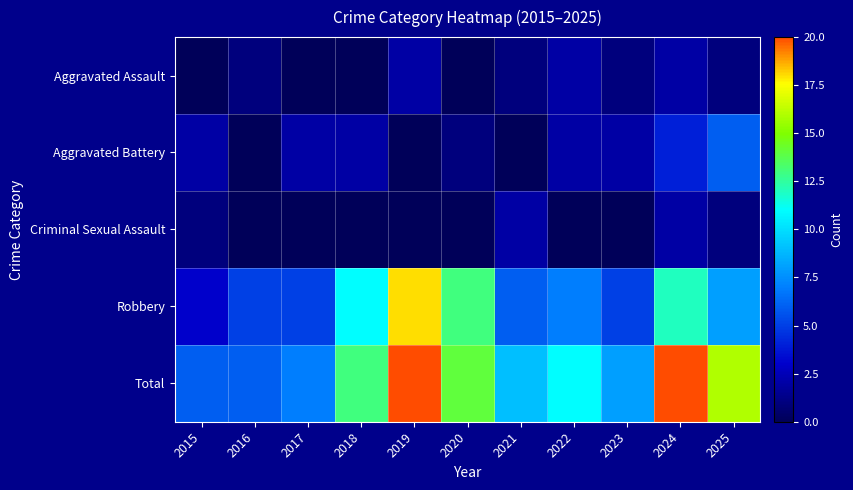

Reading left to right, list all the values displayed in this chart.

Aggravated Assault: 2015=0	2016=1	2017=0	2018=0	2019=2	2020=0	2021=1	2022=2	2023=1	2024=2	2025=1
Aggravated Battery: 2015=2	2016=0	2017=2	2018=2	2019=0	2020=1	2021=0	2022=2	2023=2	2024=4	2025=6
Criminal Sexual Assault: 2015=1	2016=0	2017=0	2018=0	2019=0	2020=0	2021=2	2022=0	2023=0	2024=2	2025=1
Robbery: 2015=3	2016=5	2017=5	2018=11	2019=18	2020=13	2021=6	2022=7	2023=5	2024=12	2025=8
Total: 2015=6	2016=6	2017=7	2018=13	2019=20	2020=14	2021=9	2022=11	2023=8	2024=20	2025=16